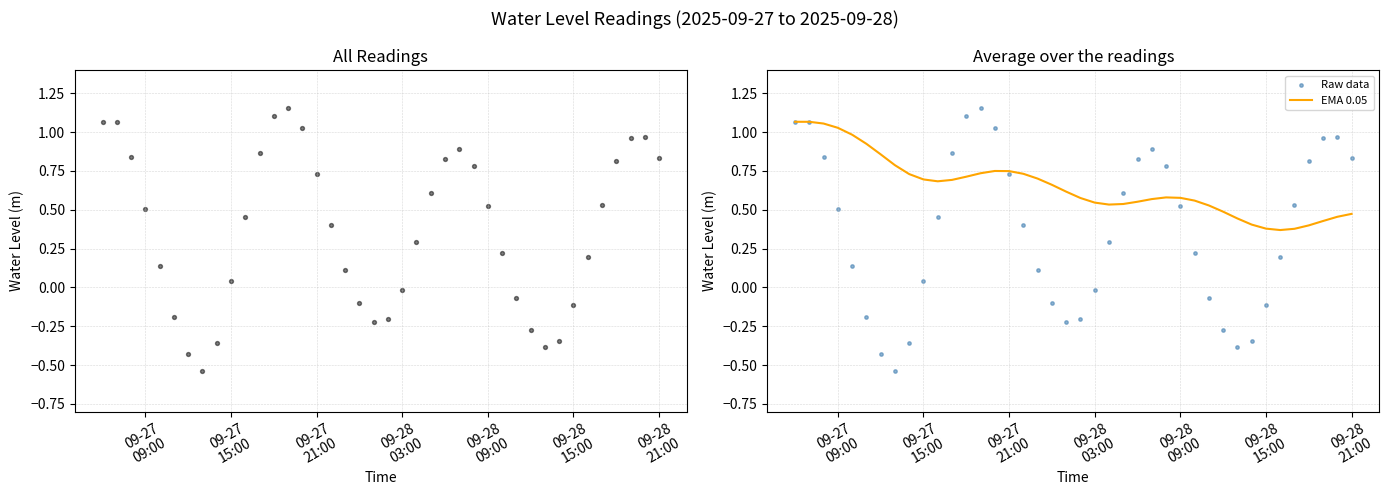

Is the value of EMA 0.05 at 28 greater than the value of Water Level (m) at 21?

Yes